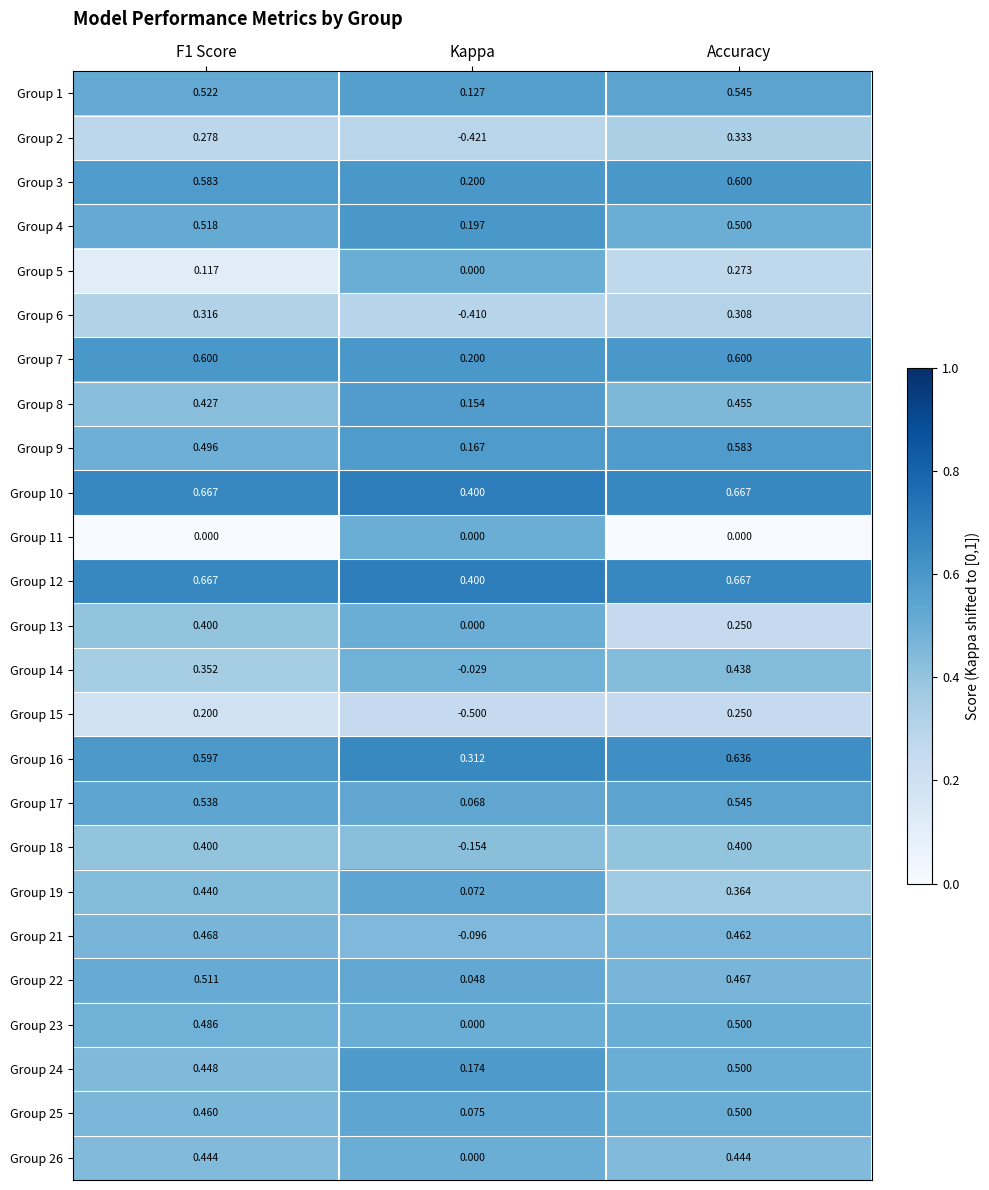

What is the total value across all series at Accuracy?

11.3